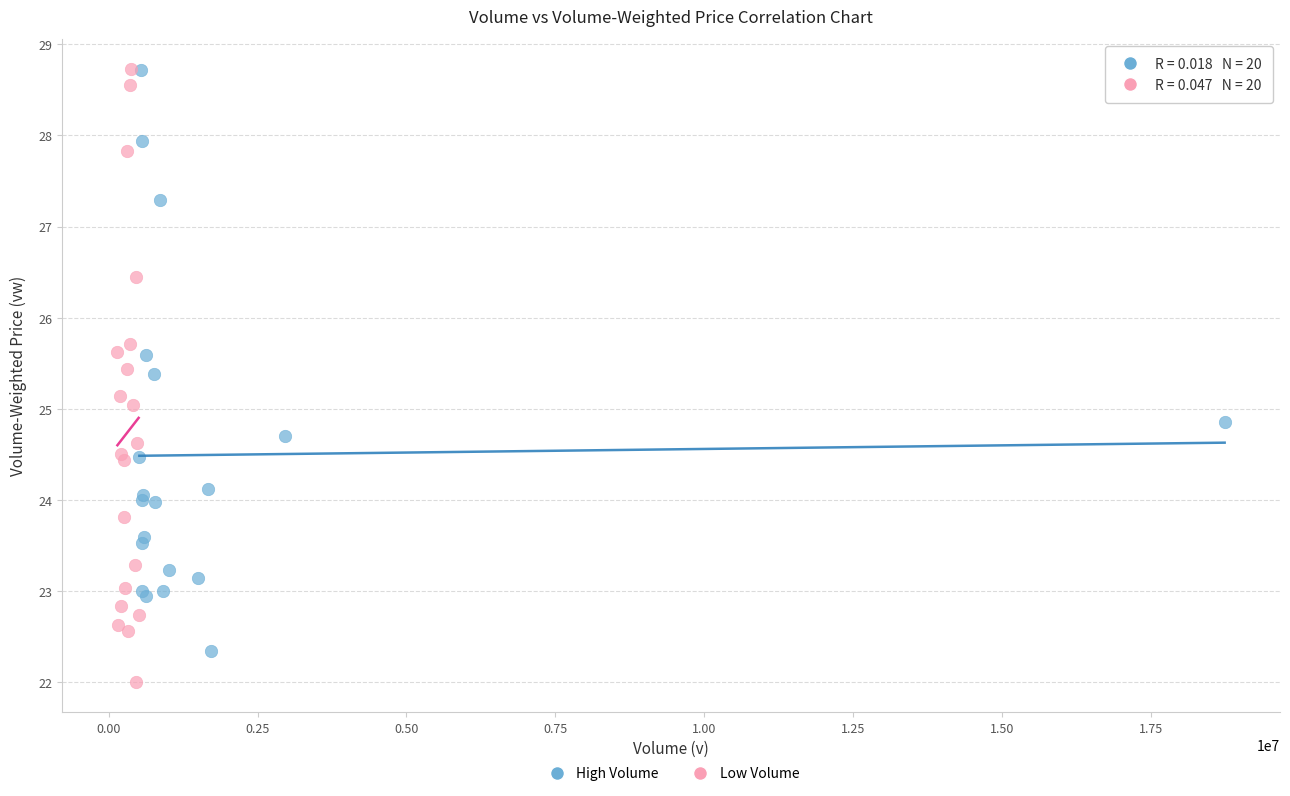

Which series has the largest Y range (max minus min)?

Low Volume